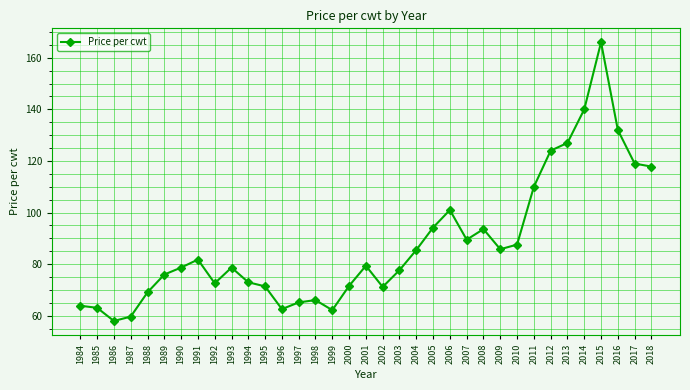

Approximately how many times larger is the value at 1985 compared to 1999?

1.0